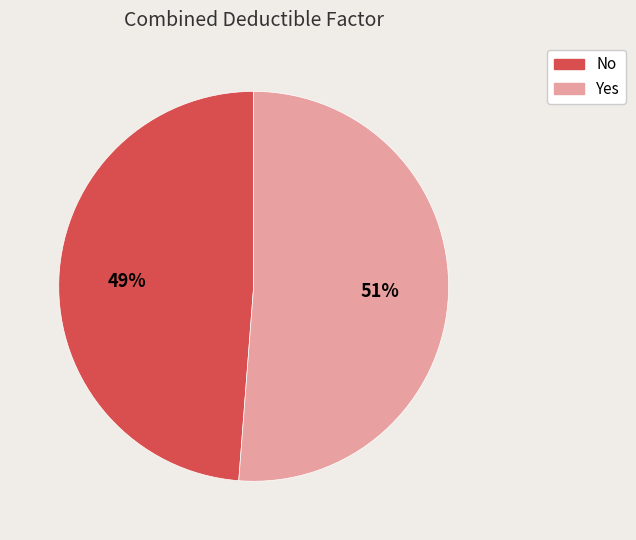

To the nearest percent, what percentage of the pie is Yes?

51%